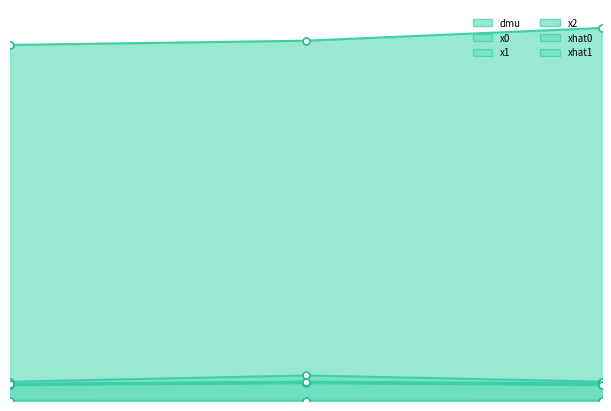

Reading left to right, list all the values displayed in this chart.

dmu: 84.0	85.0	88.0
x0: 4.0	4.6	4.2
x1: 4.5	6.0	4.6
x2: 0.0	0.0	0.1
xhat0: 3.7	4.2	3.7
xhat1: 4.0	4.5	3.8